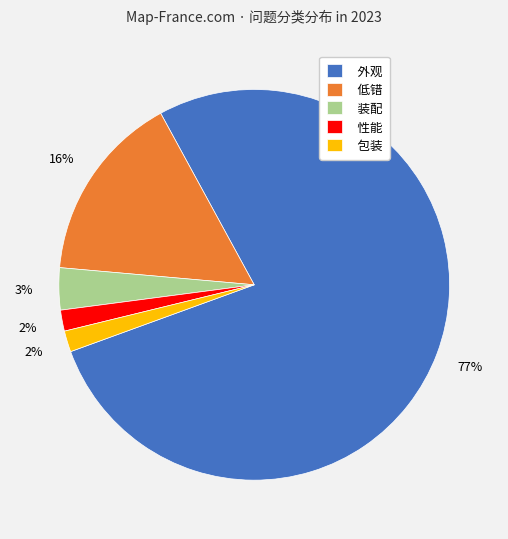

Which slice represents more than half of the pie?

外观